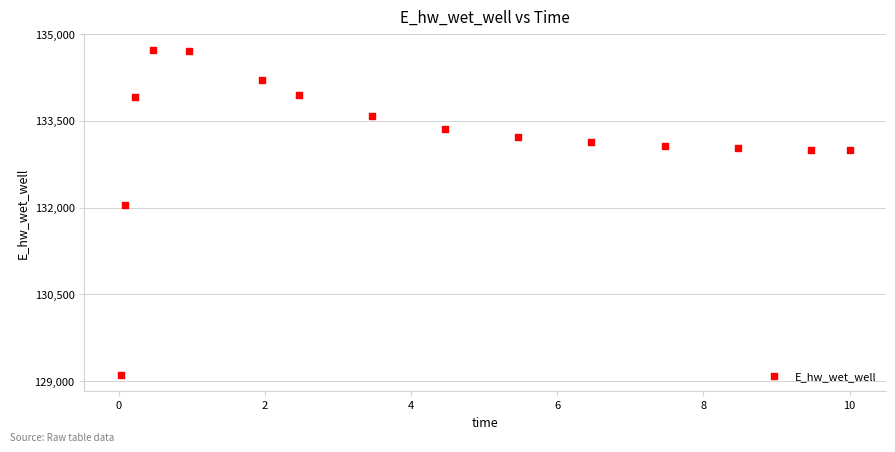

What Y value in the scatter plot is closest to 131918?

132040.9